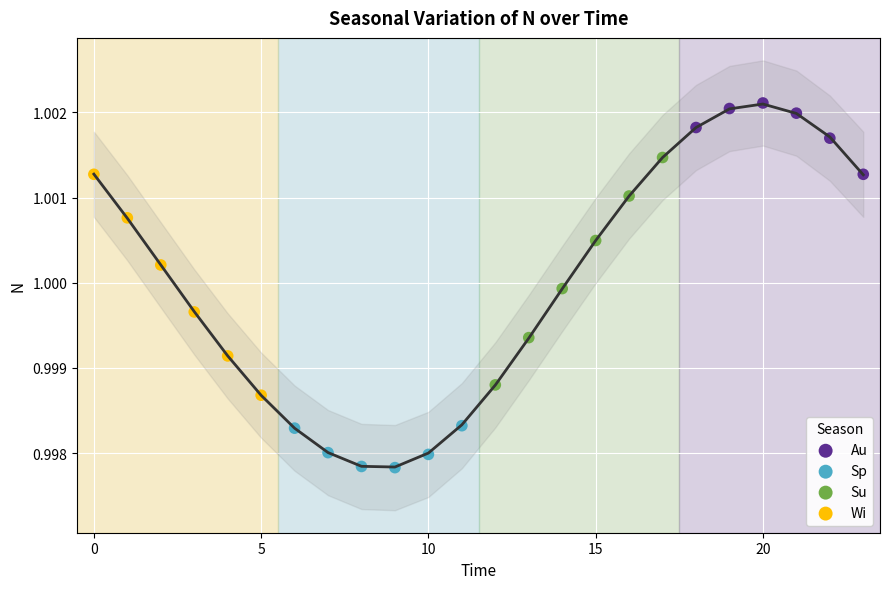

Which series reaches the minimum Y coordinate?

Sp